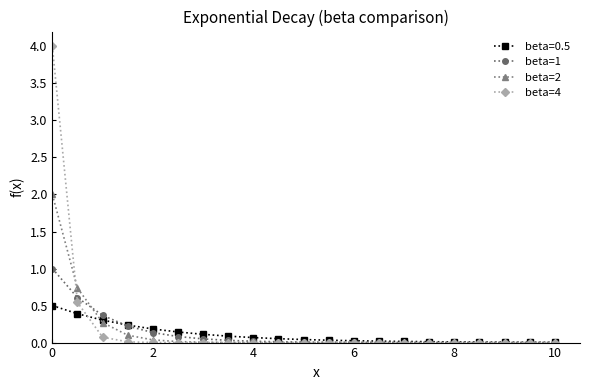

Does the chart have visible grid lines?

No